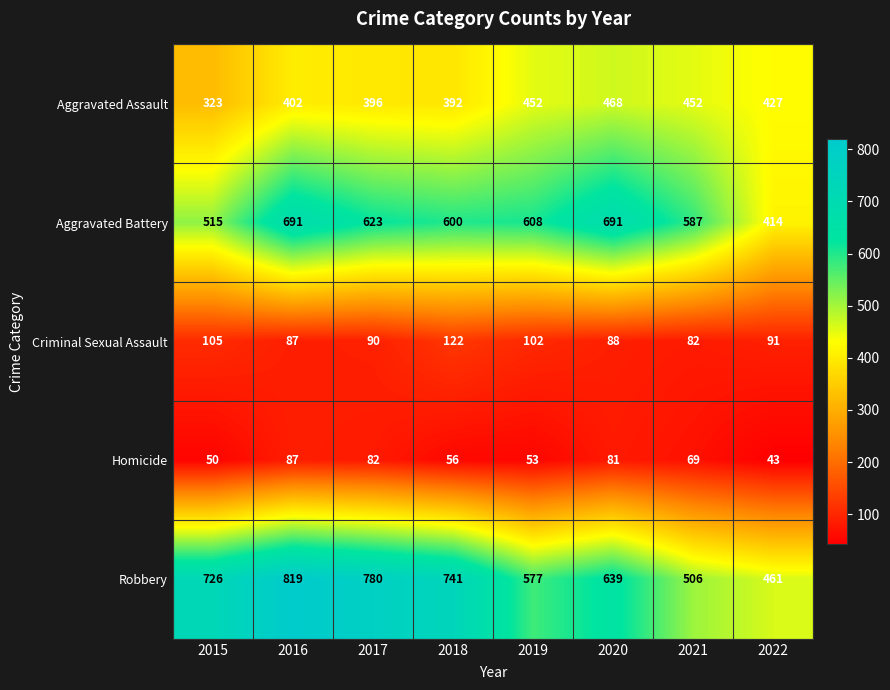

Which category has the lowest value in the Aggravated Battery series?

2022